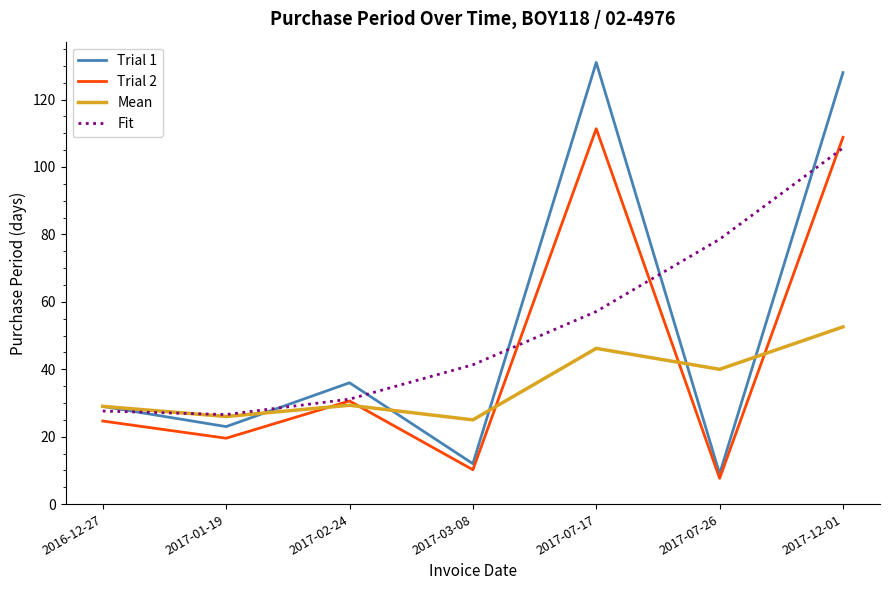

Rank the series by their maximum value, from highest to lowest.

Trial 1, Trial 2, Fit, Mean